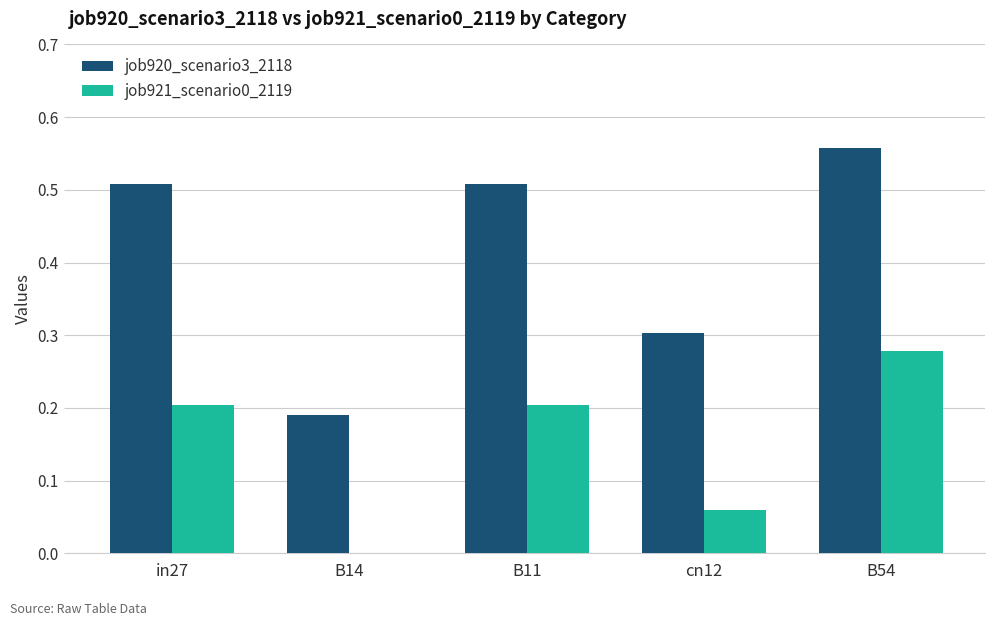

Between in27 and B54, which series saw the biggest shift?

job921_scenario0_2119